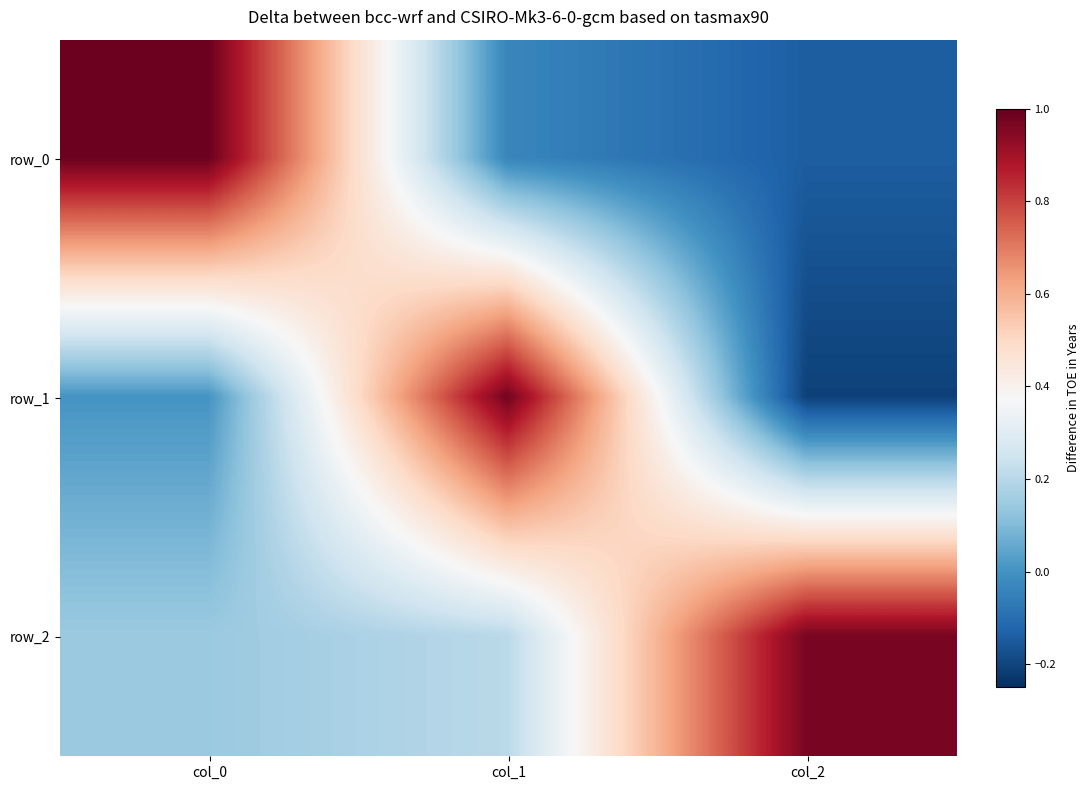

Rank the series by their maximum value, from highest to lowest.

row_0, row_1, row_2